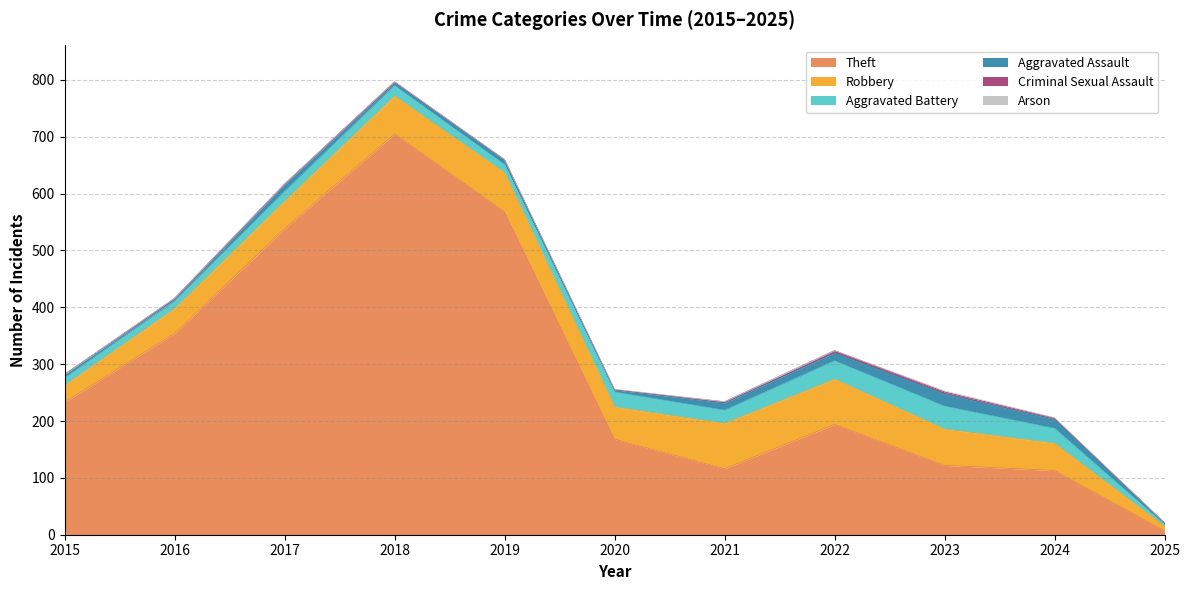

What is the sum of all Robbery values?

596